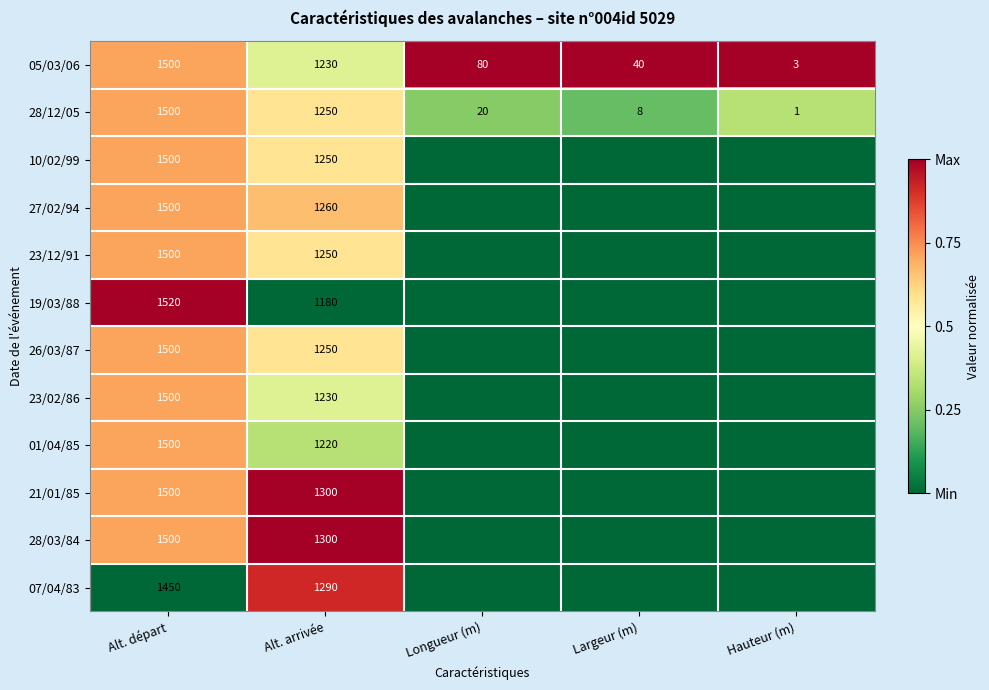

True or false: 28/12/05 has a value of 0.2 at Hauteur (m).

False